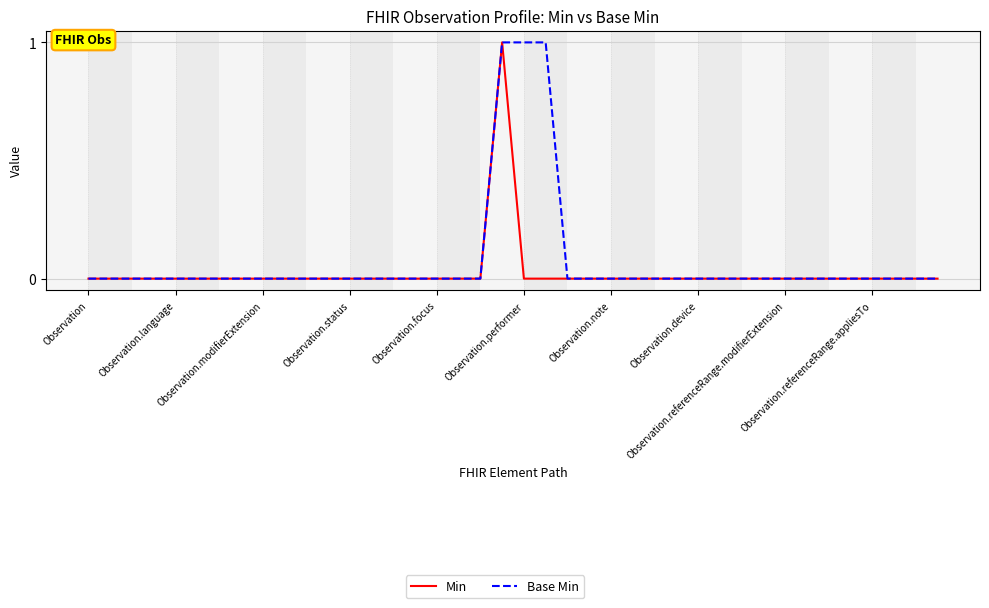

Which series has the largest total across all categories?

Base Min